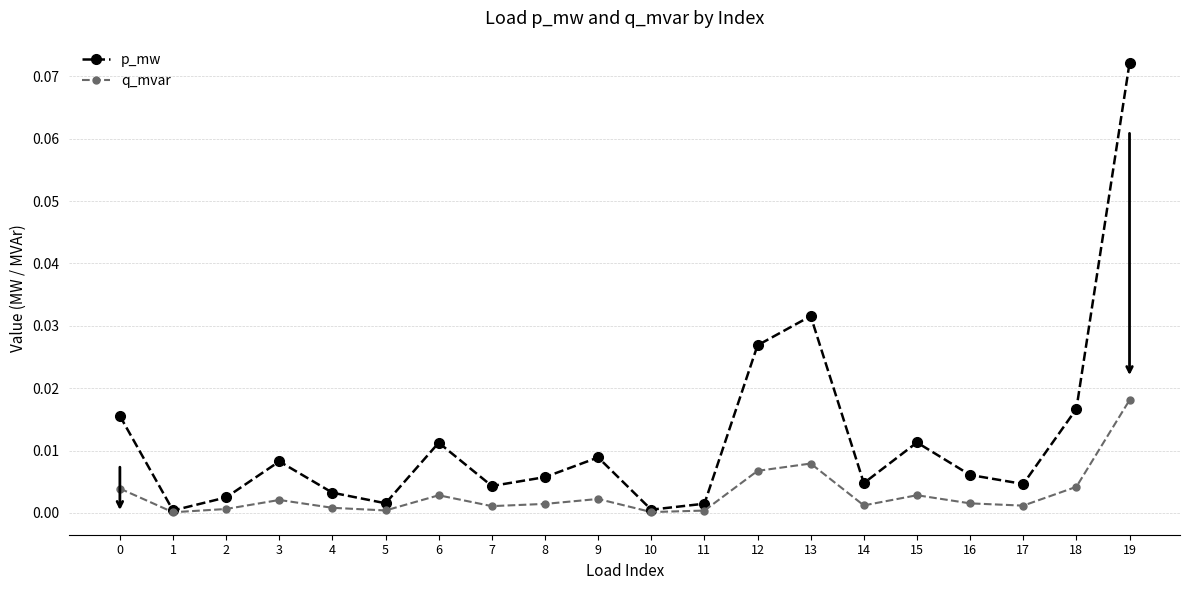

List the series in order of their overall mean, highest first.

p_mw, q_mvar